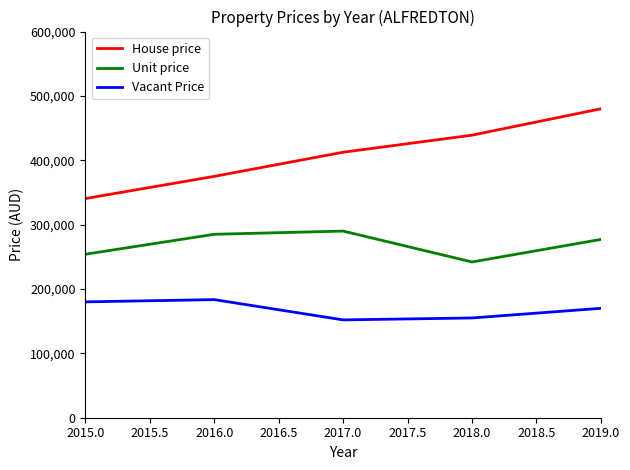

Which series has the largest range (max minus min)?

House price